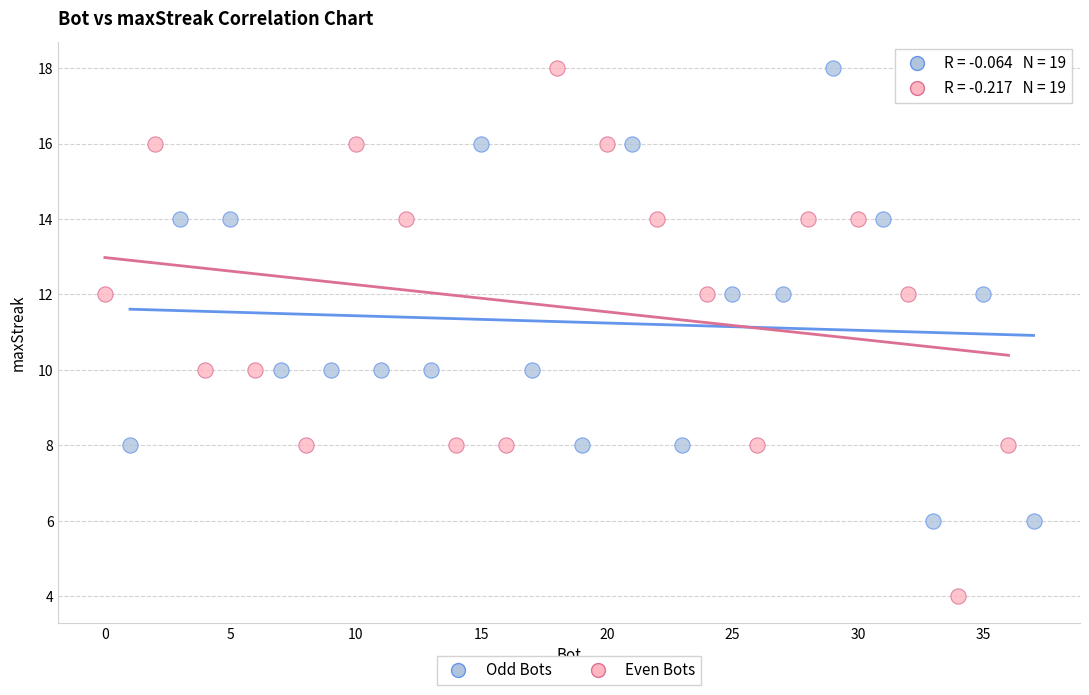

Which series has the largest Y range (max minus min)?

Even Bots